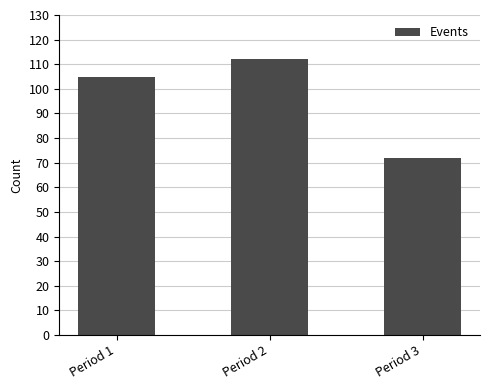

Rank the categories by value from highest to lowest.

Period 2, Period 1, Period 3